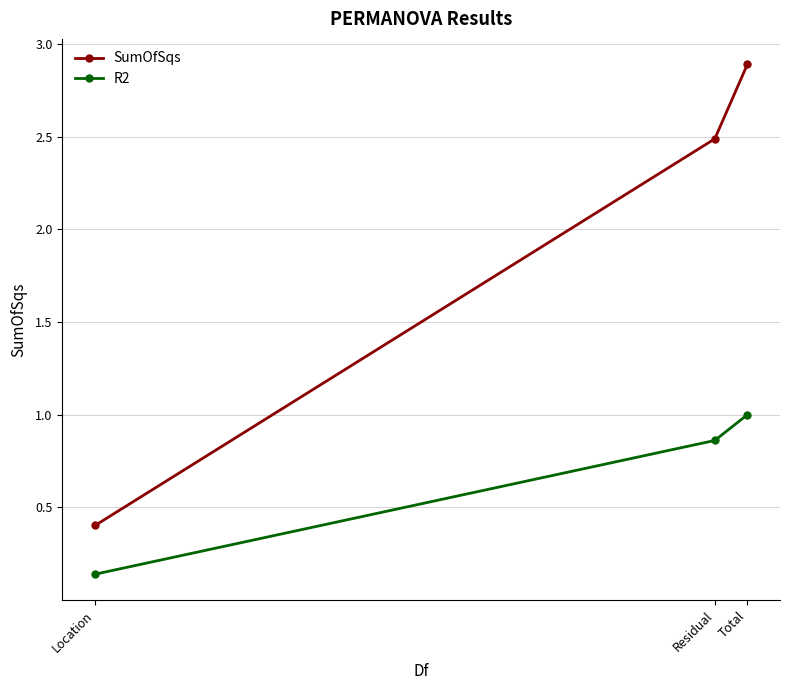

The value of R2 at Total is 1.0. True or false?

True